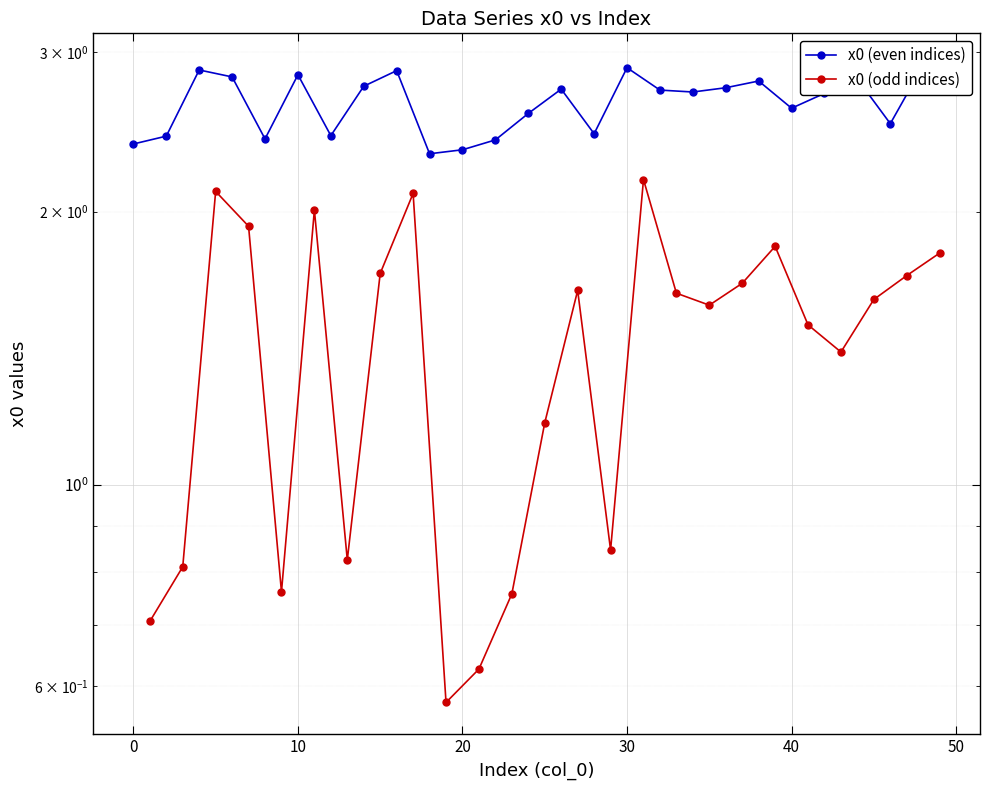

How many series are shown in this chart?

2